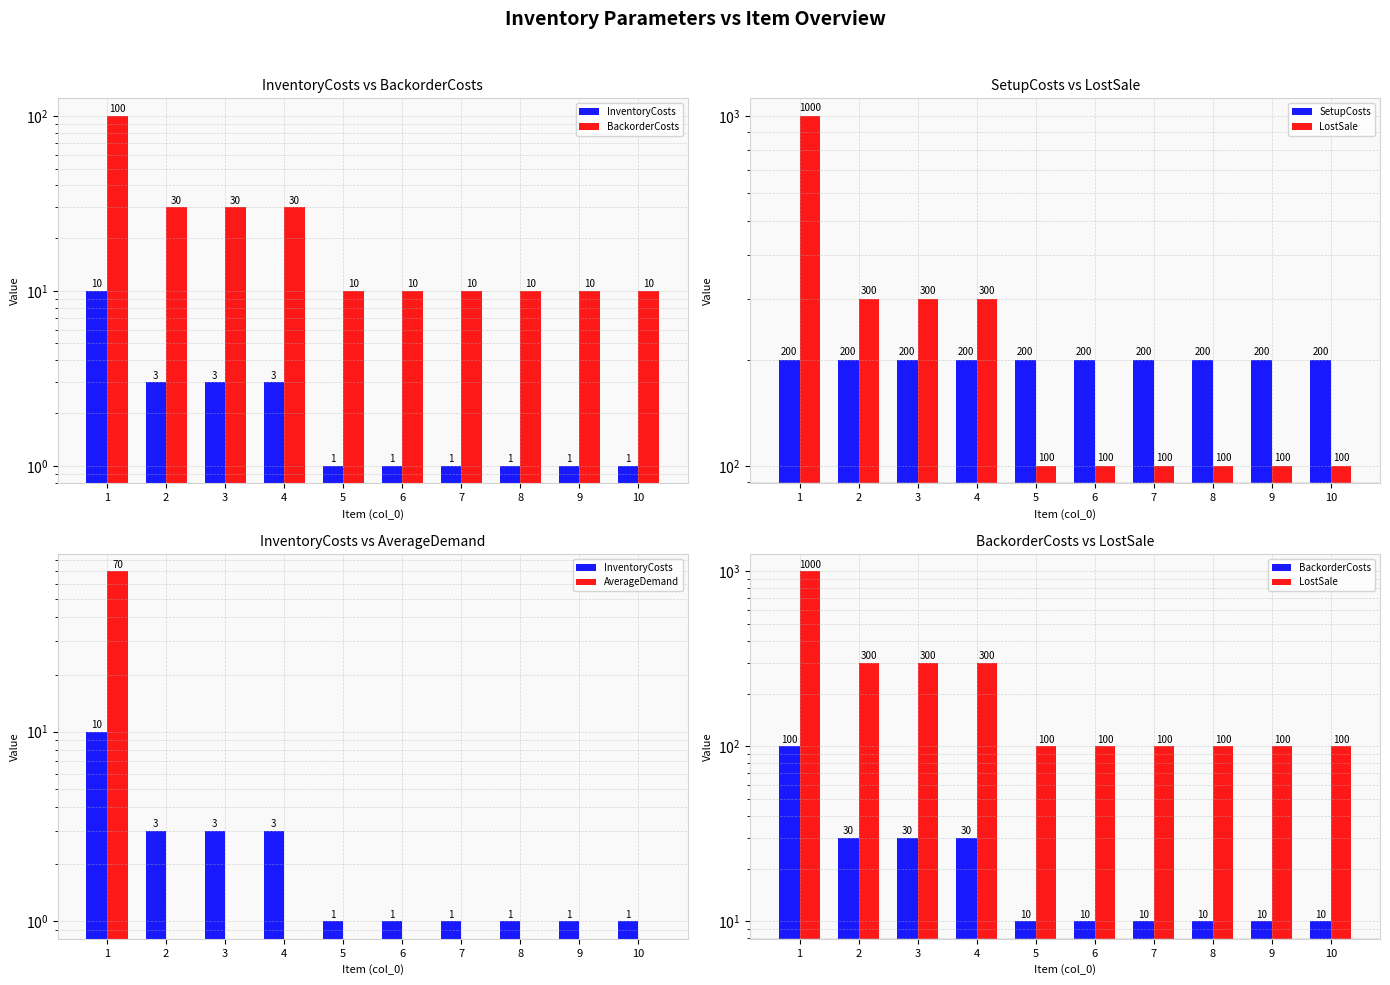

List the labels in order of BackorderCosts value, smallest first.

5, 6, 7, 8, 9, 10, 2, 3, 4, 1